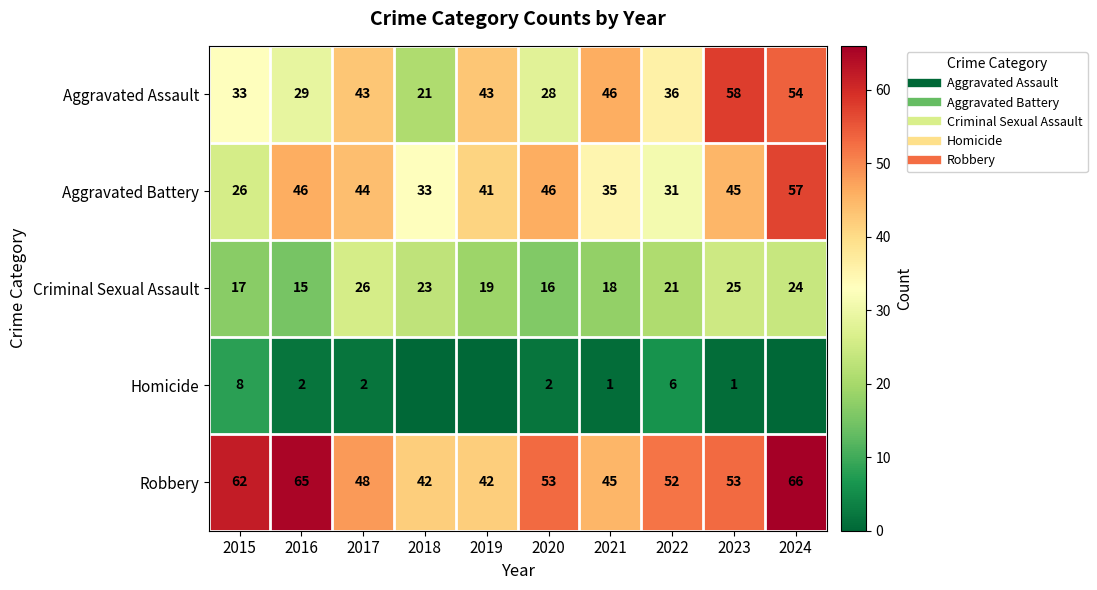

What is the difference between the second highest and second lowest values in the Robbery series?

23